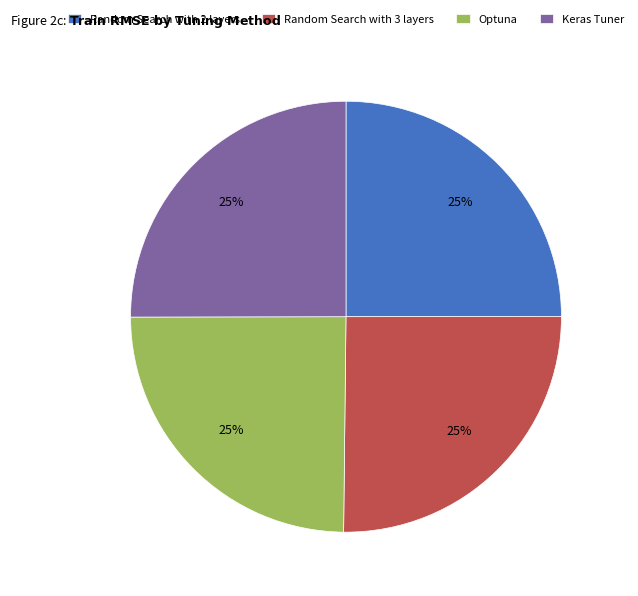

To the nearest percent, what is the average slice percentage?

25%